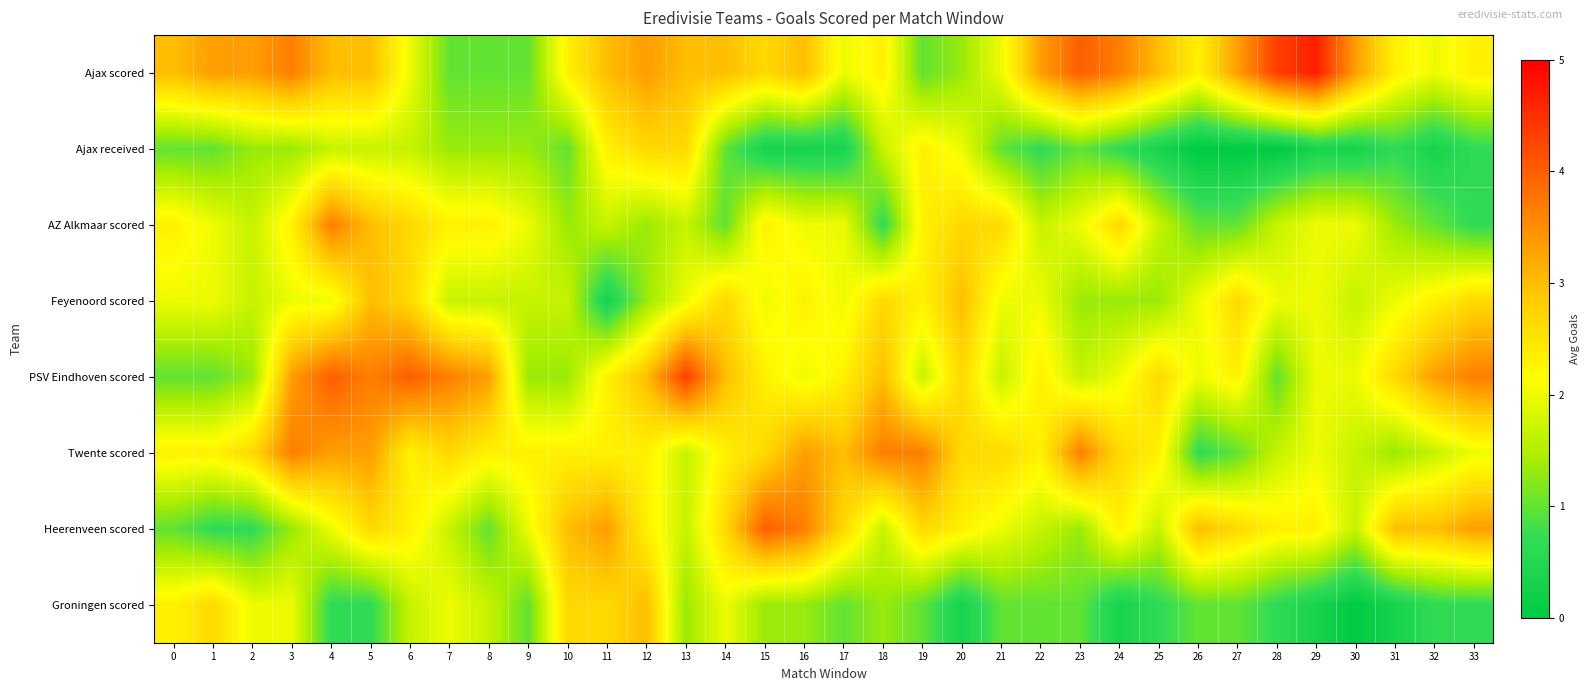

How many categories are shown in the chart?

34